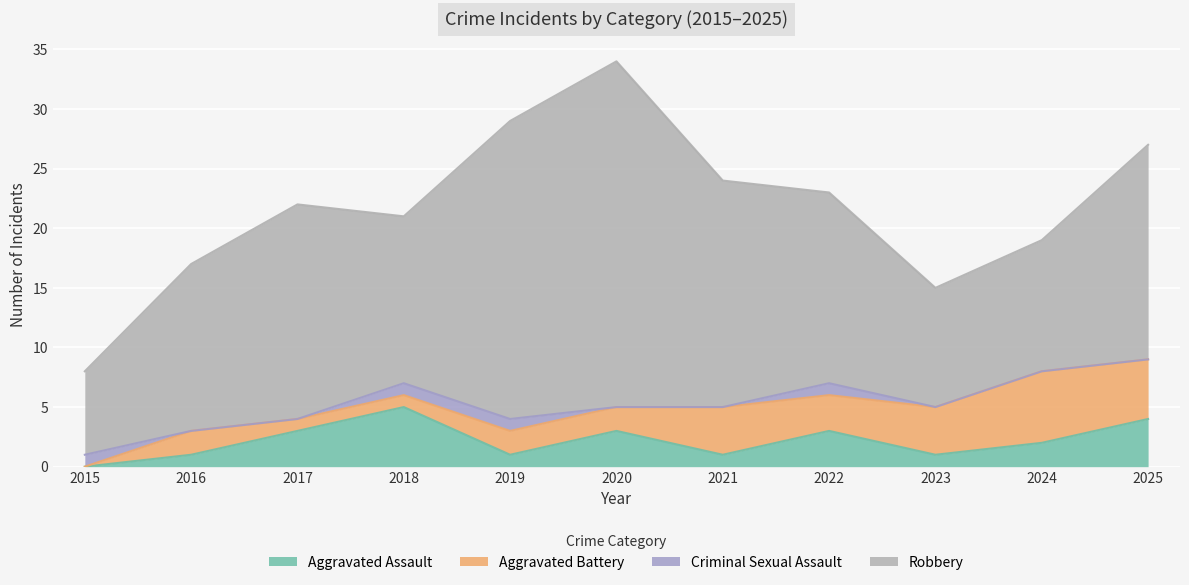

What is the difference between the maximum and minimum values in the Robbery series?

22